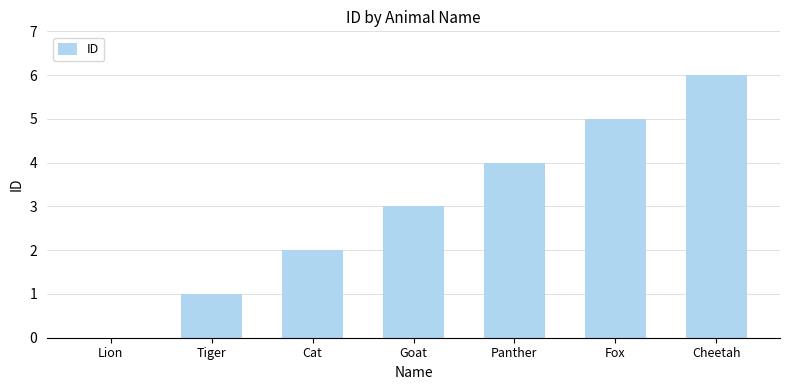

Is it true that the value at Cat is 3?

False